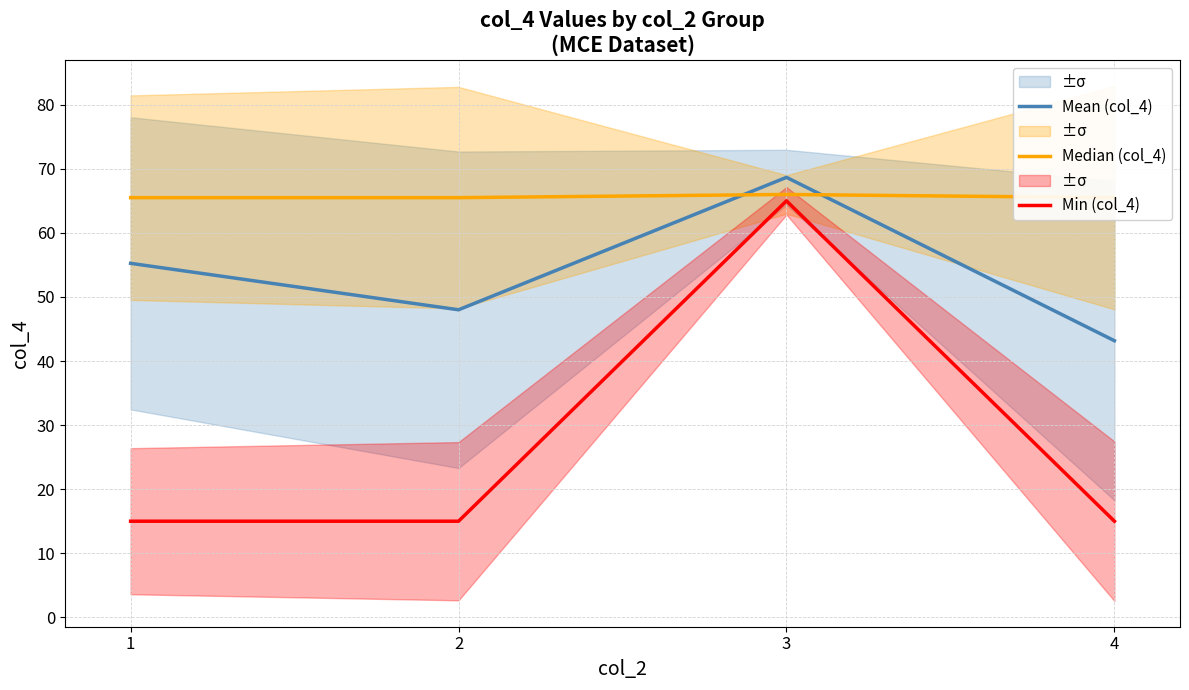

What are all the series names shown in the legend?

Mean (col_4), Median (col_4), Min (col_4)